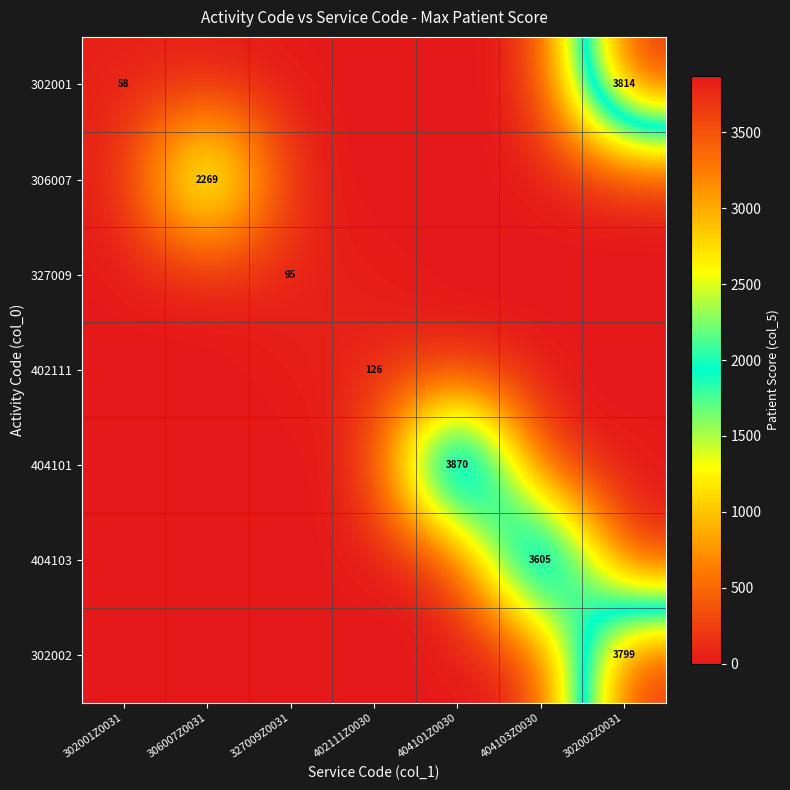

What is the greatest value displayed?

3870